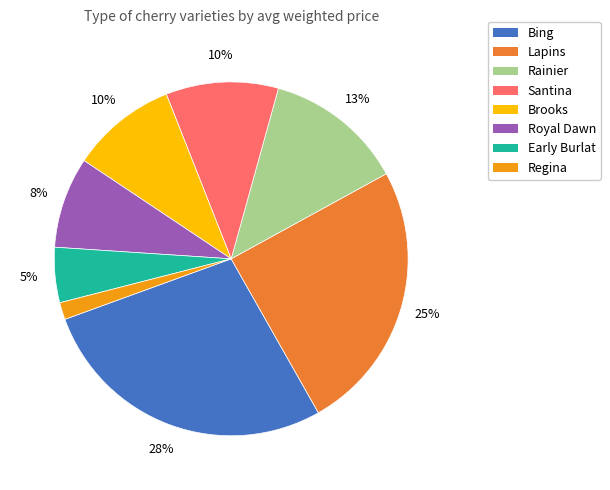

To the nearest percent, what is the difference between the largest and smallest slice percentages?

26%